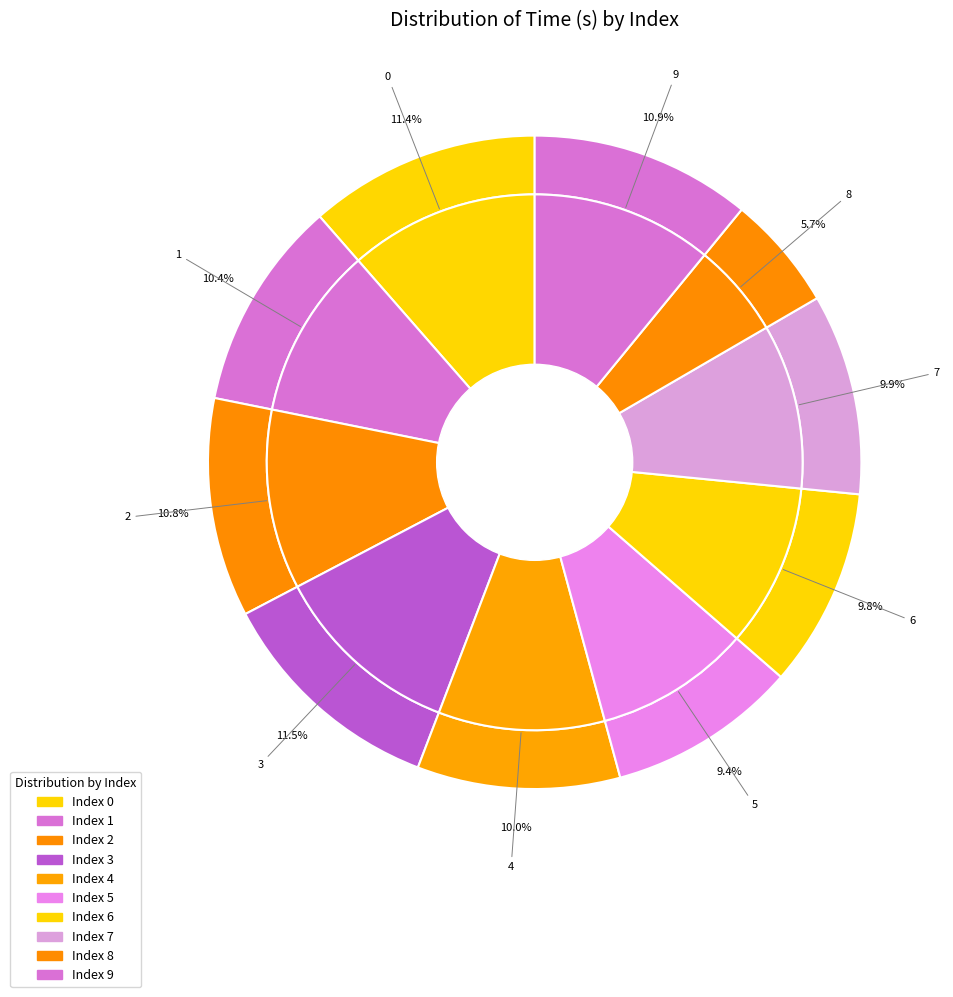

To the nearest percent, what is the difference between the largest and smallest slice percentages?

6%